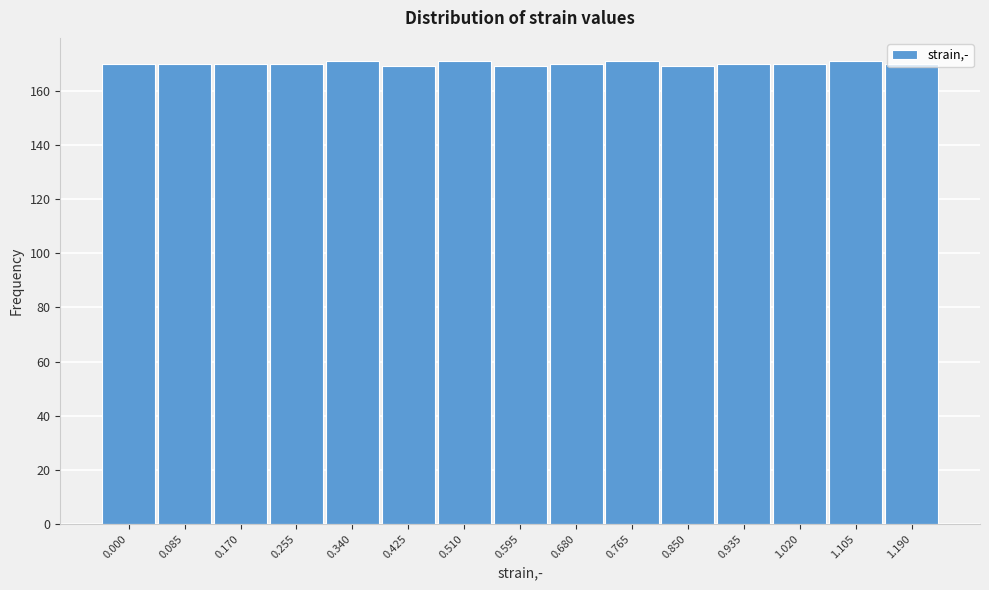

What is the minimum value shown in the chart?

169